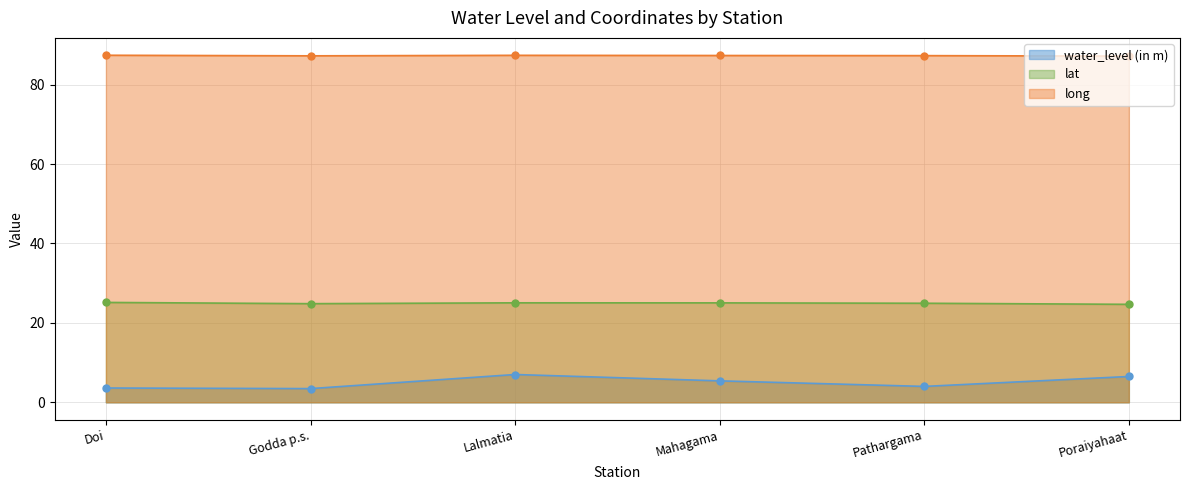

List the series in order of their peak value, highest first.

long, lat, water_level (in m)